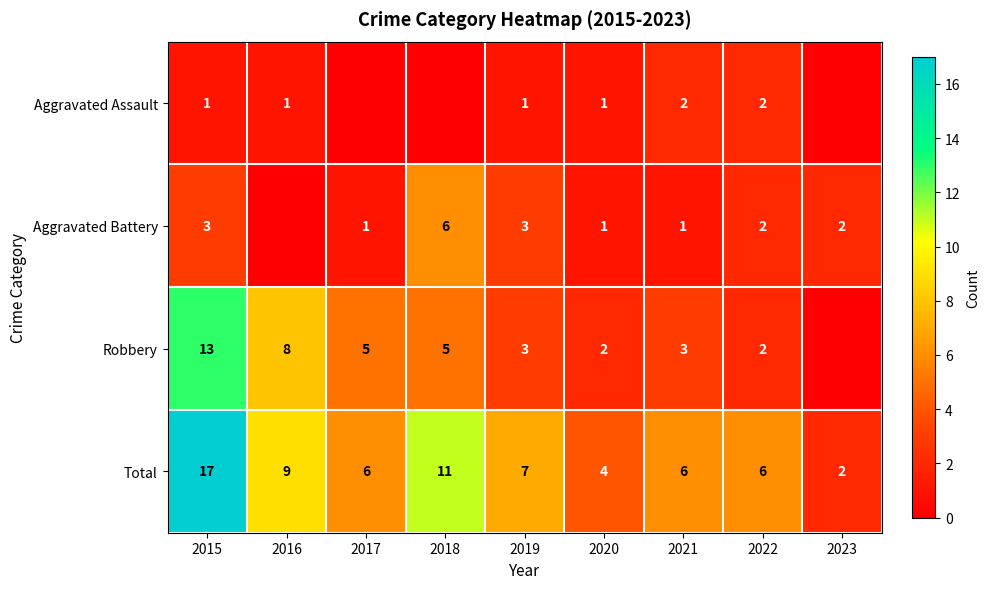

What is the spread (max minus min) of values at 2021?

5